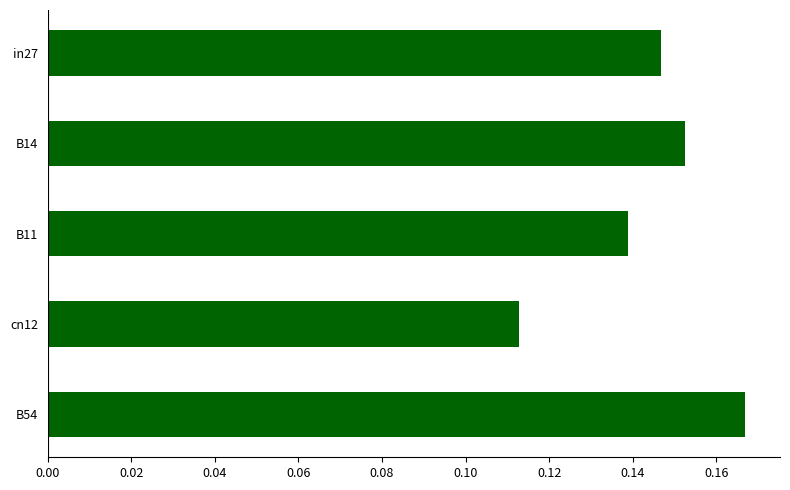

The chart shows a value of 0.1 at B14. True or false?

False